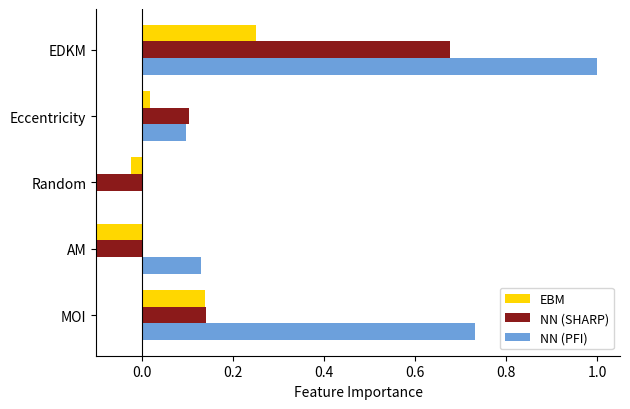

Reading left to right, list all the values displayed in this chart.

EBM: 0.1	-1.0	-0.0	0.0	0.3
NN (SHARP): 0.1	-1.0	-0.1	0.1	0.7
NN (PFI): 0.7	0.1	0.0	0.1	1.0